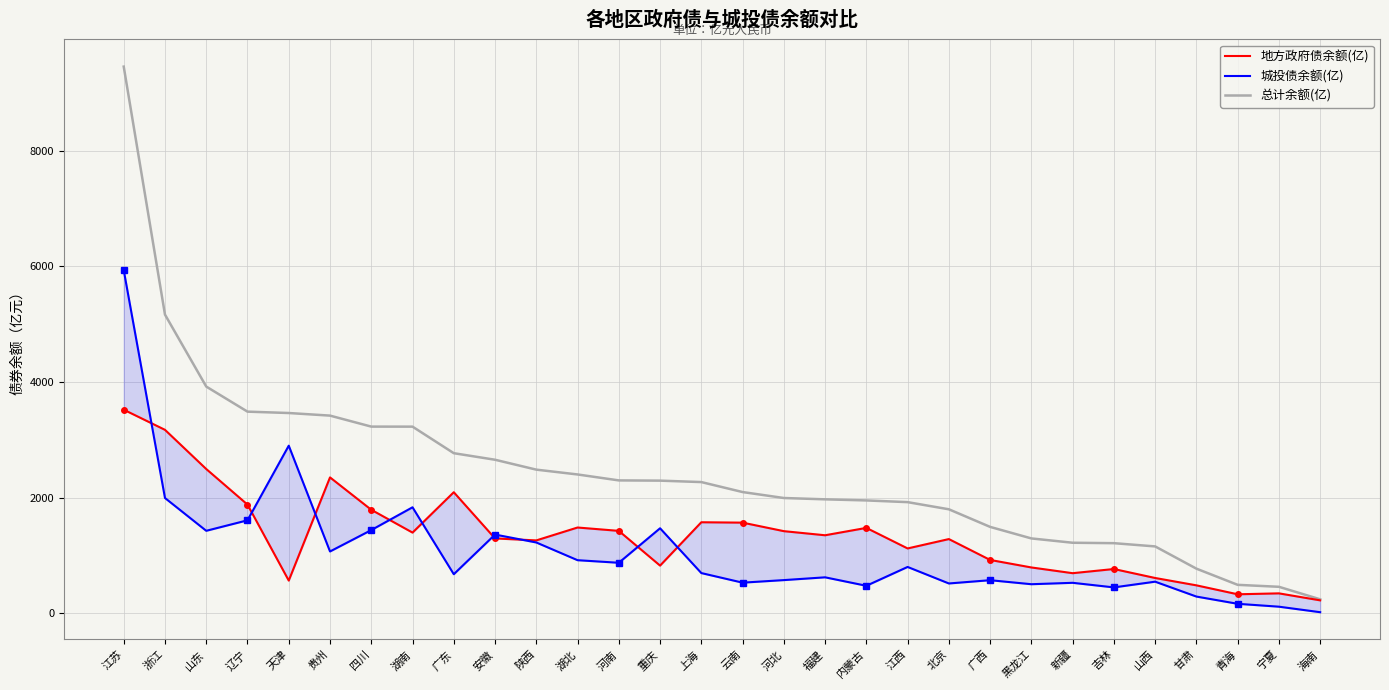

How many values in the 总计余额(亿) series are below 2269?

15